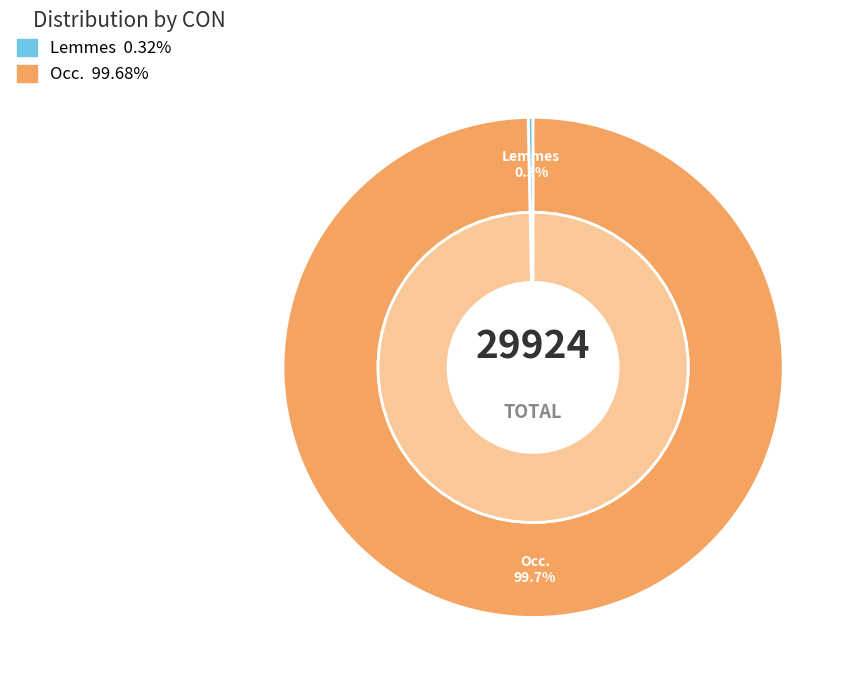

To the nearest percent, what percentage of the pie is Occ.?

100%